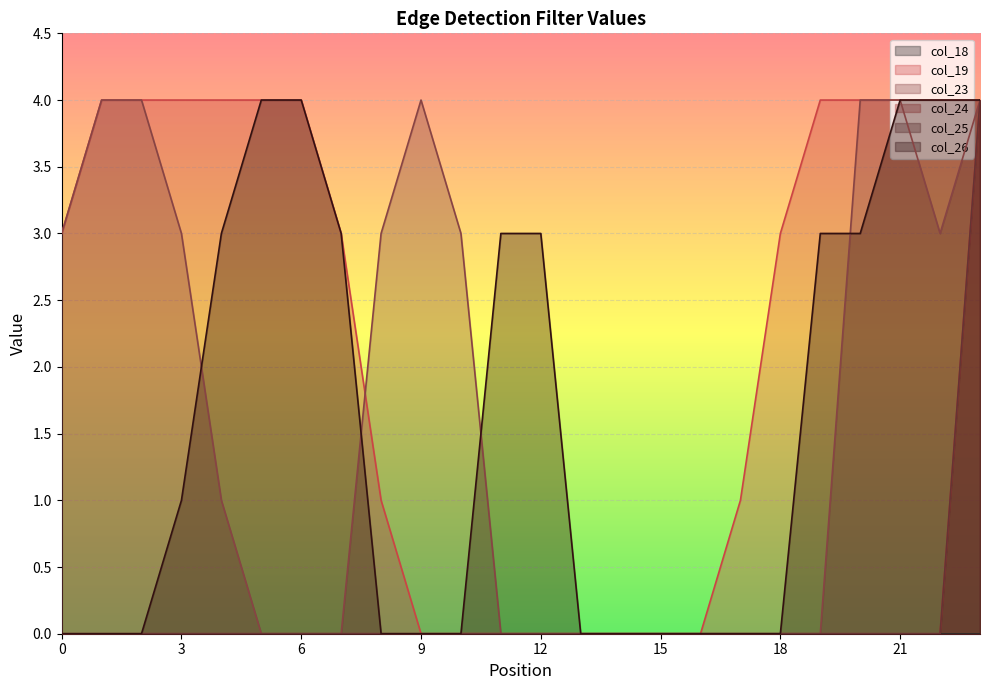

True or false: col_25 and col_23 intersect in this chart.

False